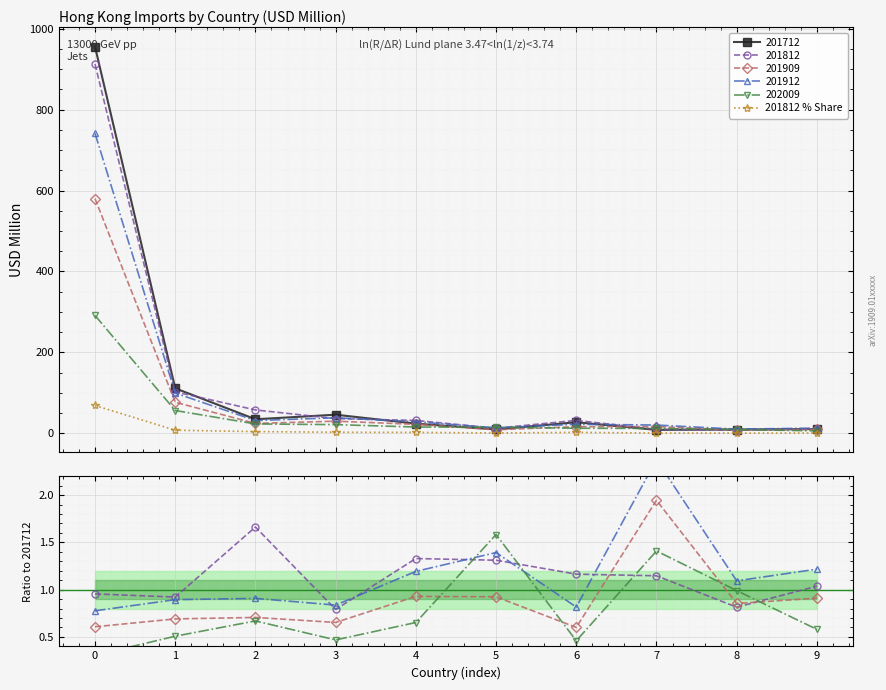

How many values are between 0 and 1?

10